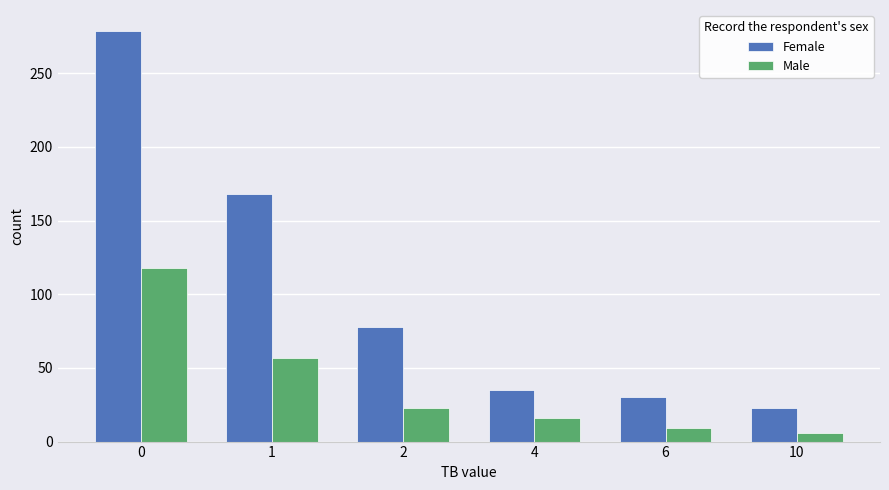

What is the difference between the second highest and minimum values in the Female series?

145